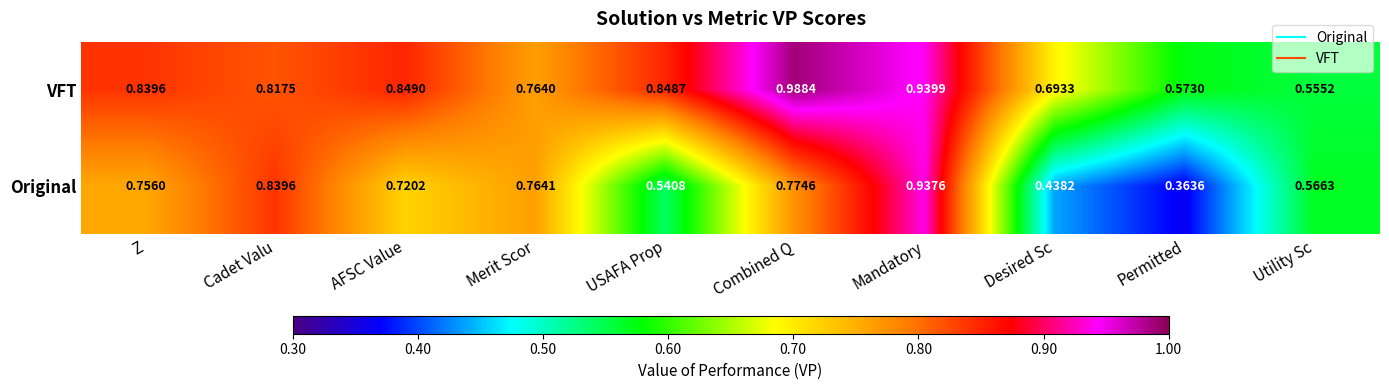

At which category is the sum across all series the highest?

Mandatory